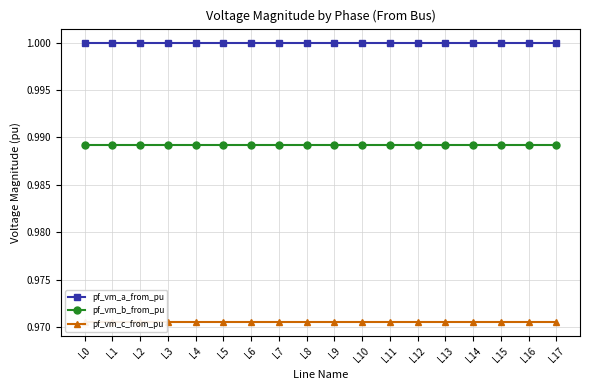

What is the value of the pf_vm_a_from_pu point at the 18th from the left?

1.0